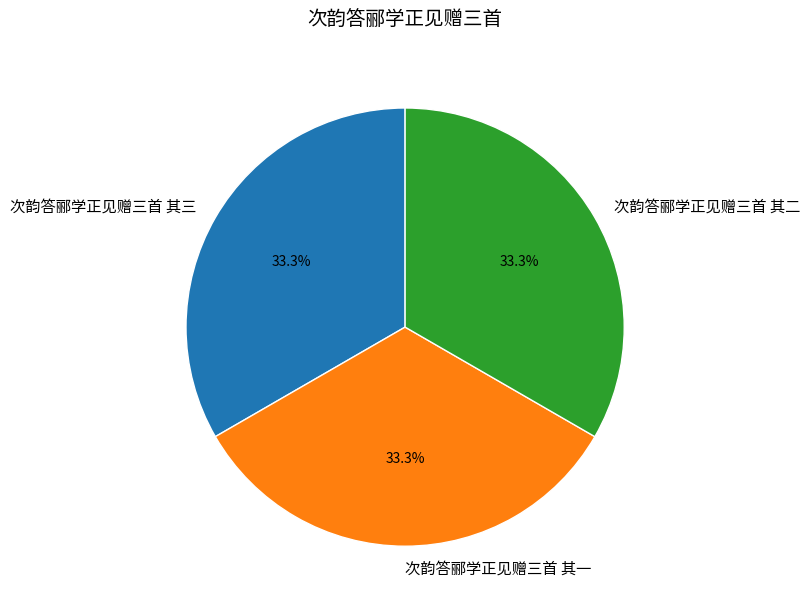

Does 次韵答郦学正见赠三首 其三 account for over 50% of the chart?

No